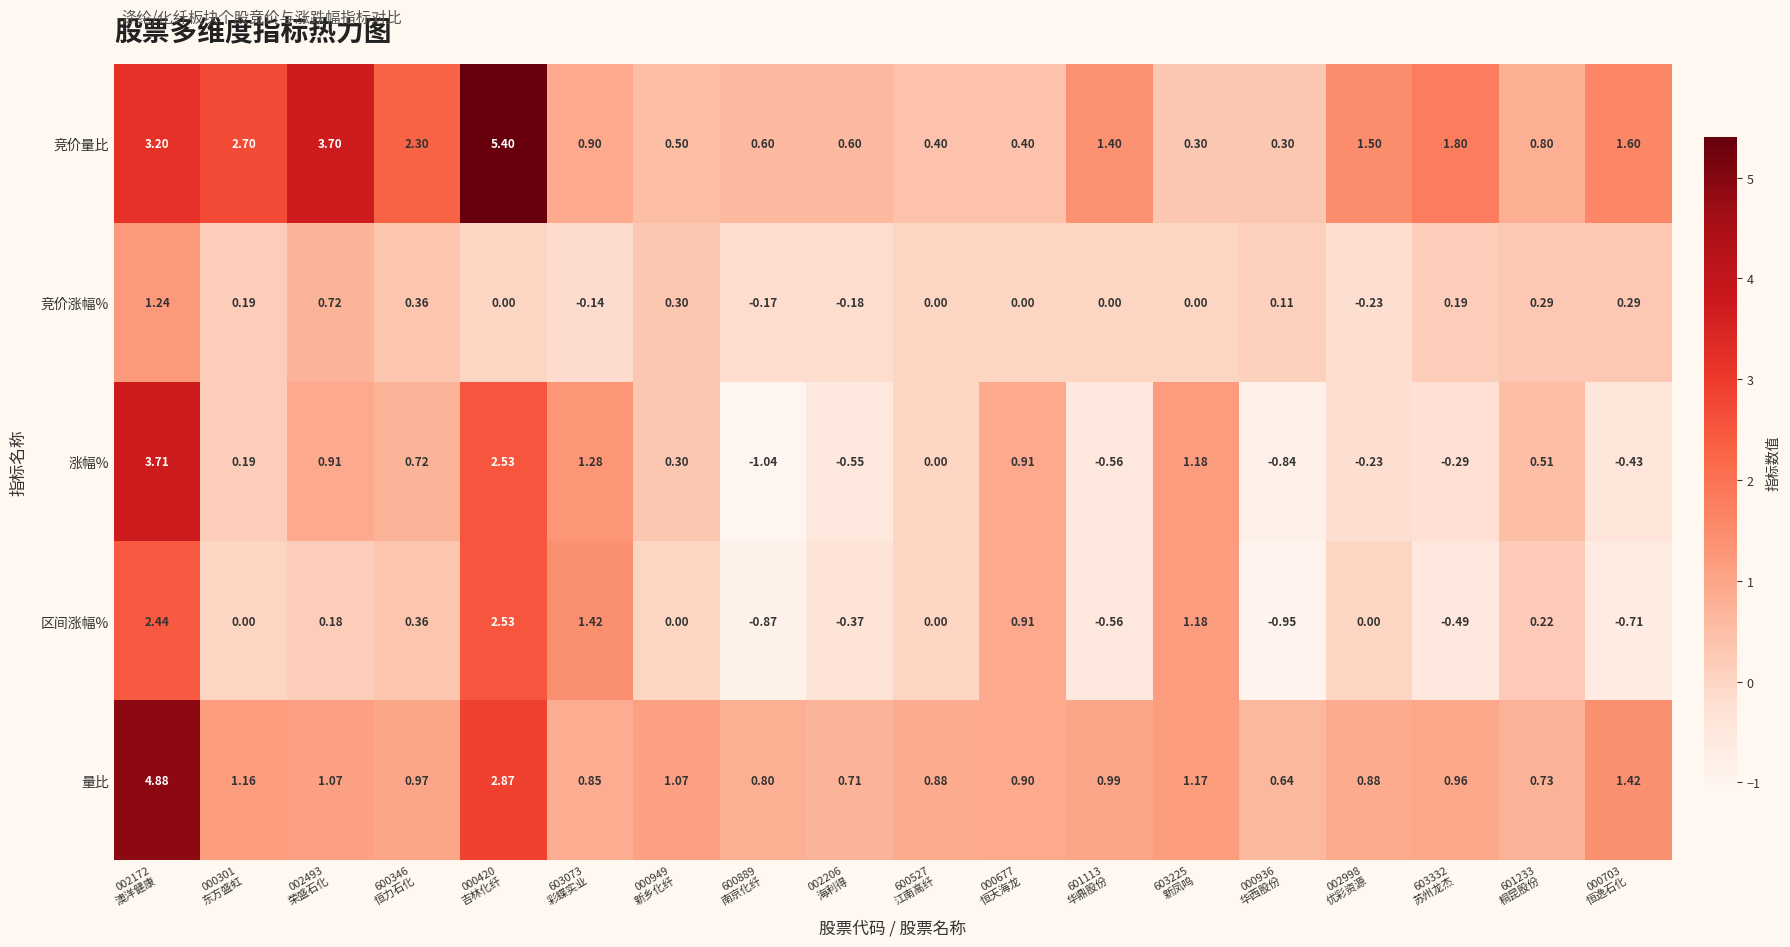

List the series in order of their peak value, highest first.

竞价量比, 量比, 涨幅%, 区间涨幅%, 竞价涨幅%